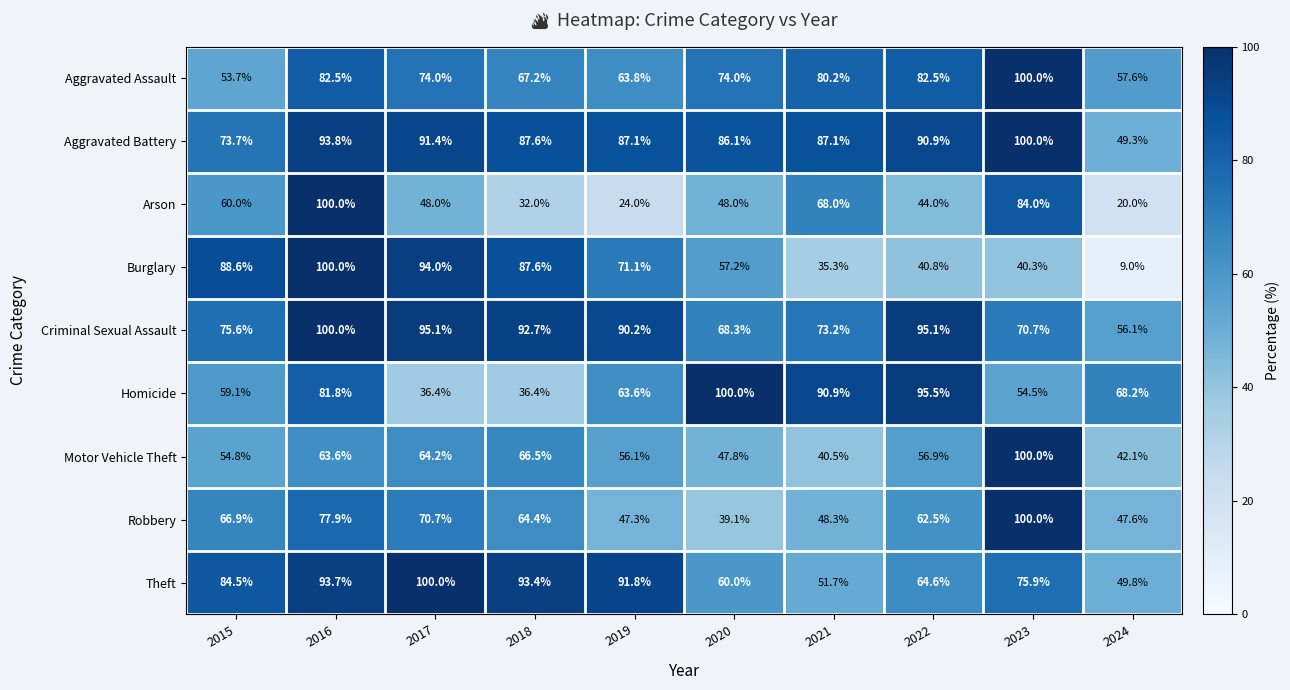

Read the Motor Vehicle Theft value at 2024.

42.1